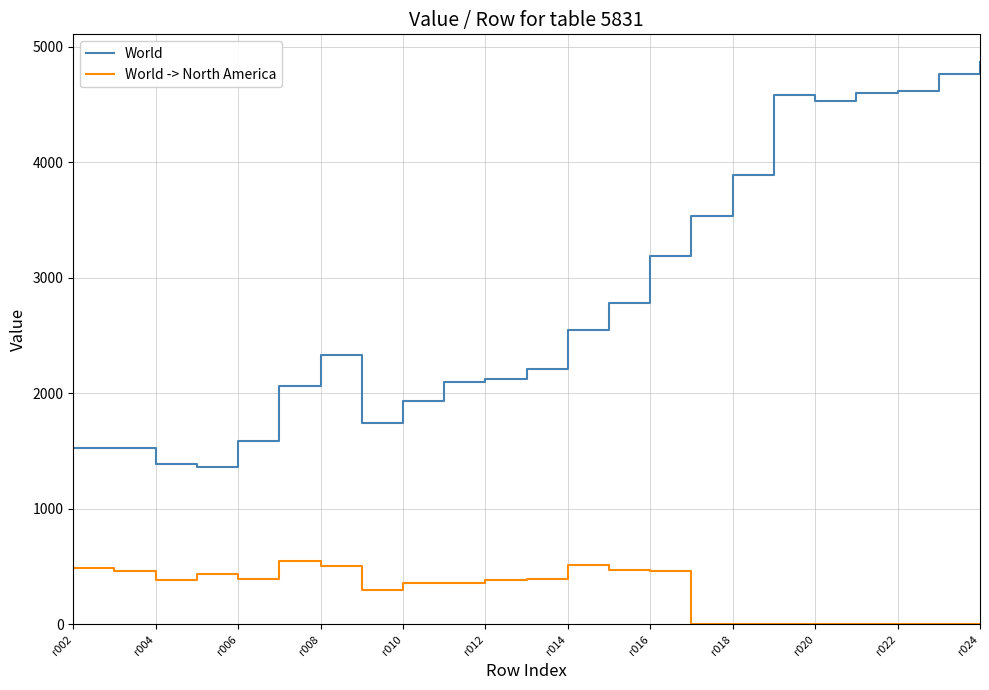

What is the maximum value shown in the chart?

4865